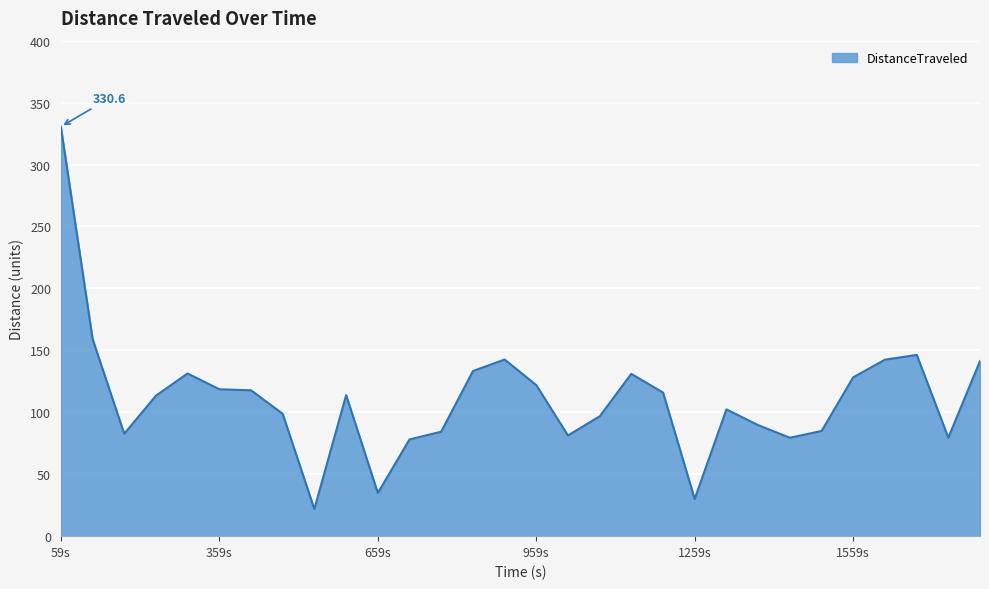

What is the smallest value displayed?

21.9